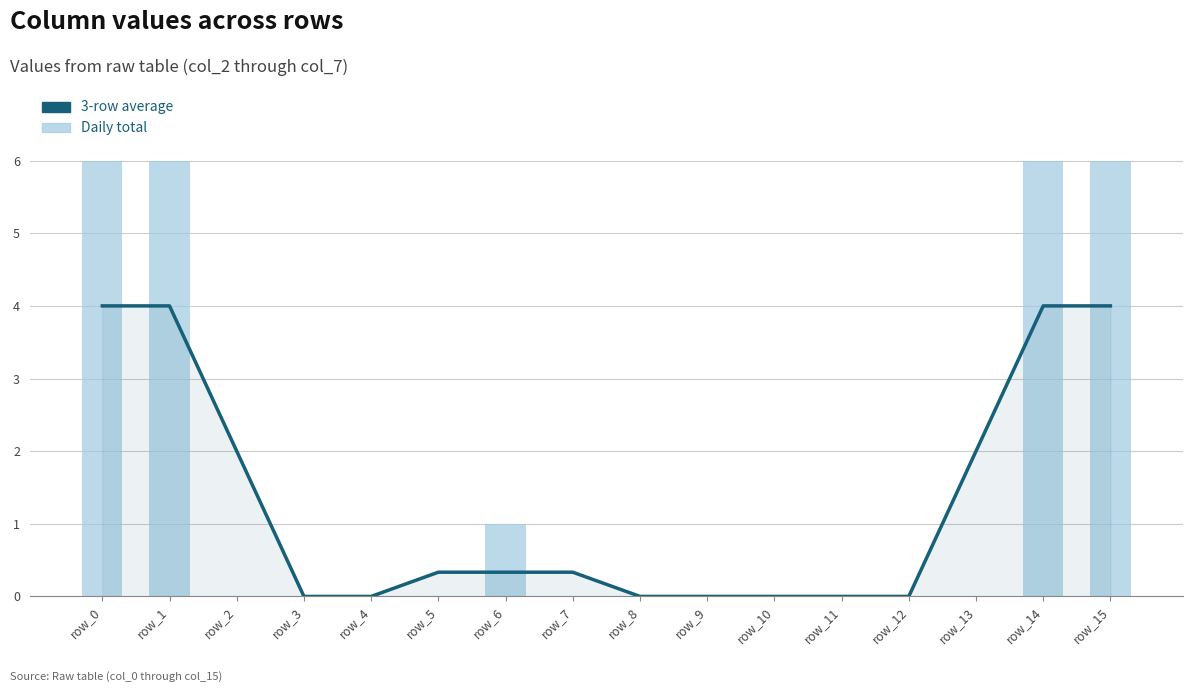

Between row_9 and row_12, which series saw the biggest shift?

3-row average